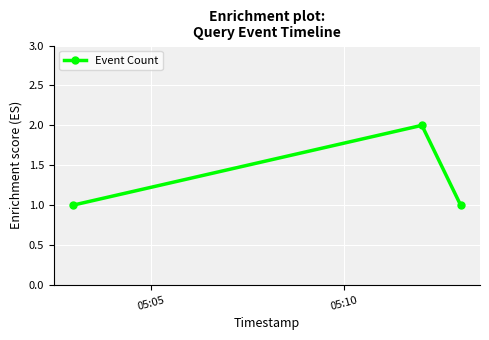

What is the value of the 1st point from the left?

1